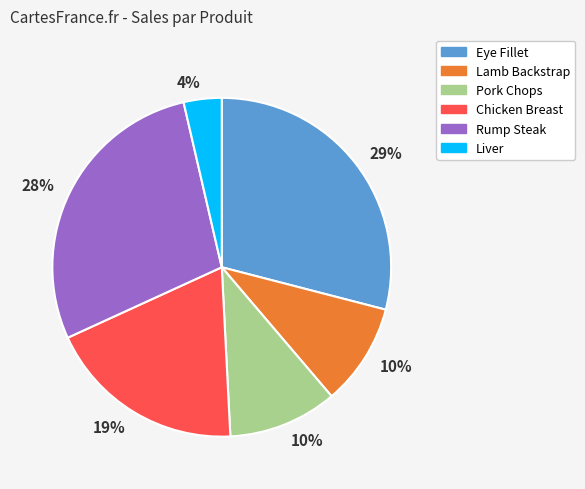

To the nearest percent, what is the average slice percentage?

17%